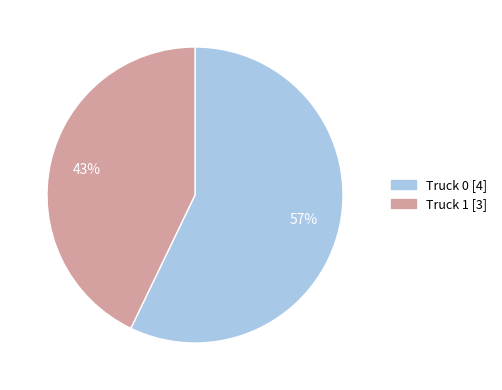

The Truck 1 slice represents 43% of the pie. True or false?

True